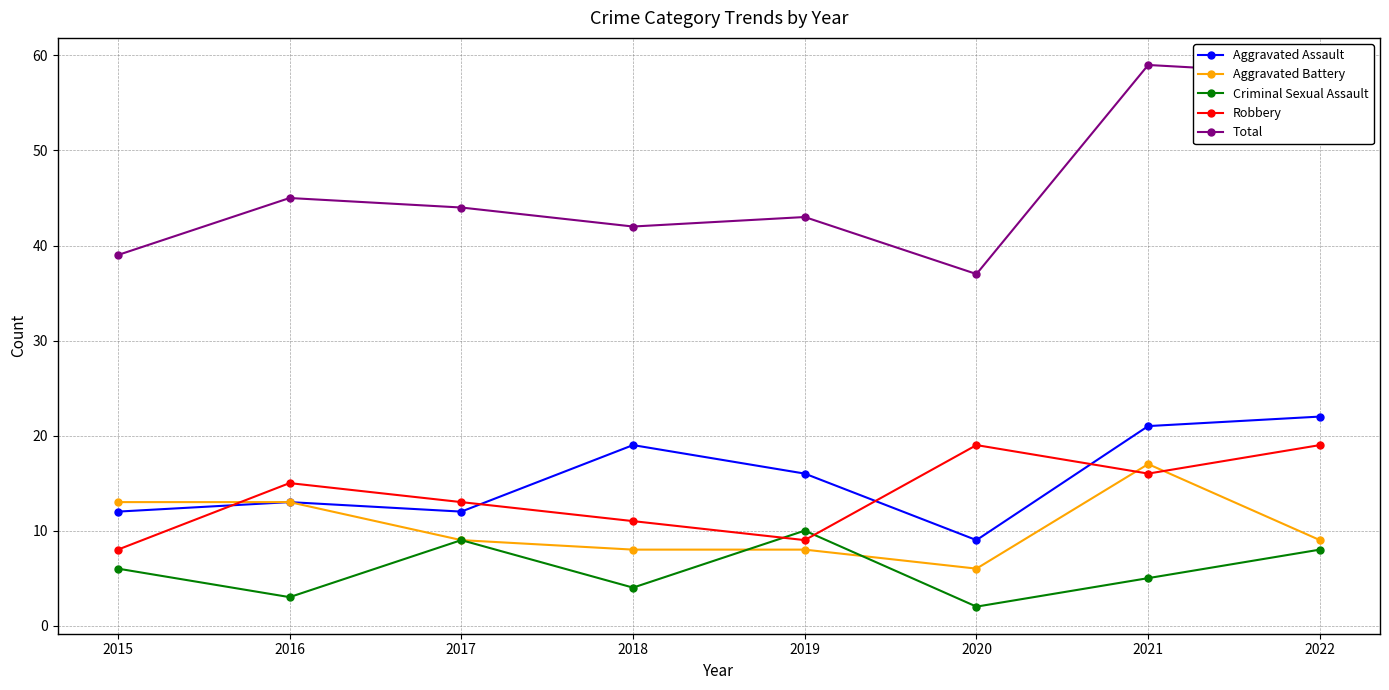

Reading right to left, what are all the values shown in this chart?

Aggravated Assault: 2022=22	2021=21	2020=9	2019=16	2018=19	2017=12	2016=13	2015=12
Aggravated Battery: 2022=9	2021=17	2020=6	2019=8	2018=8	2017=9	2016=13	2015=13
Criminal Sexual Assault: 2022=8	2021=5	2020=2	2019=10	2018=4	2017=9	2016=3	2015=6
Robbery: 2022=19	2021=16	2020=19	2019=9	2018=11	2017=13	2016=15	2015=8
Total: 2022=58	2021=59	2020=37	2019=43	2018=42	2017=44	2016=45	2015=39